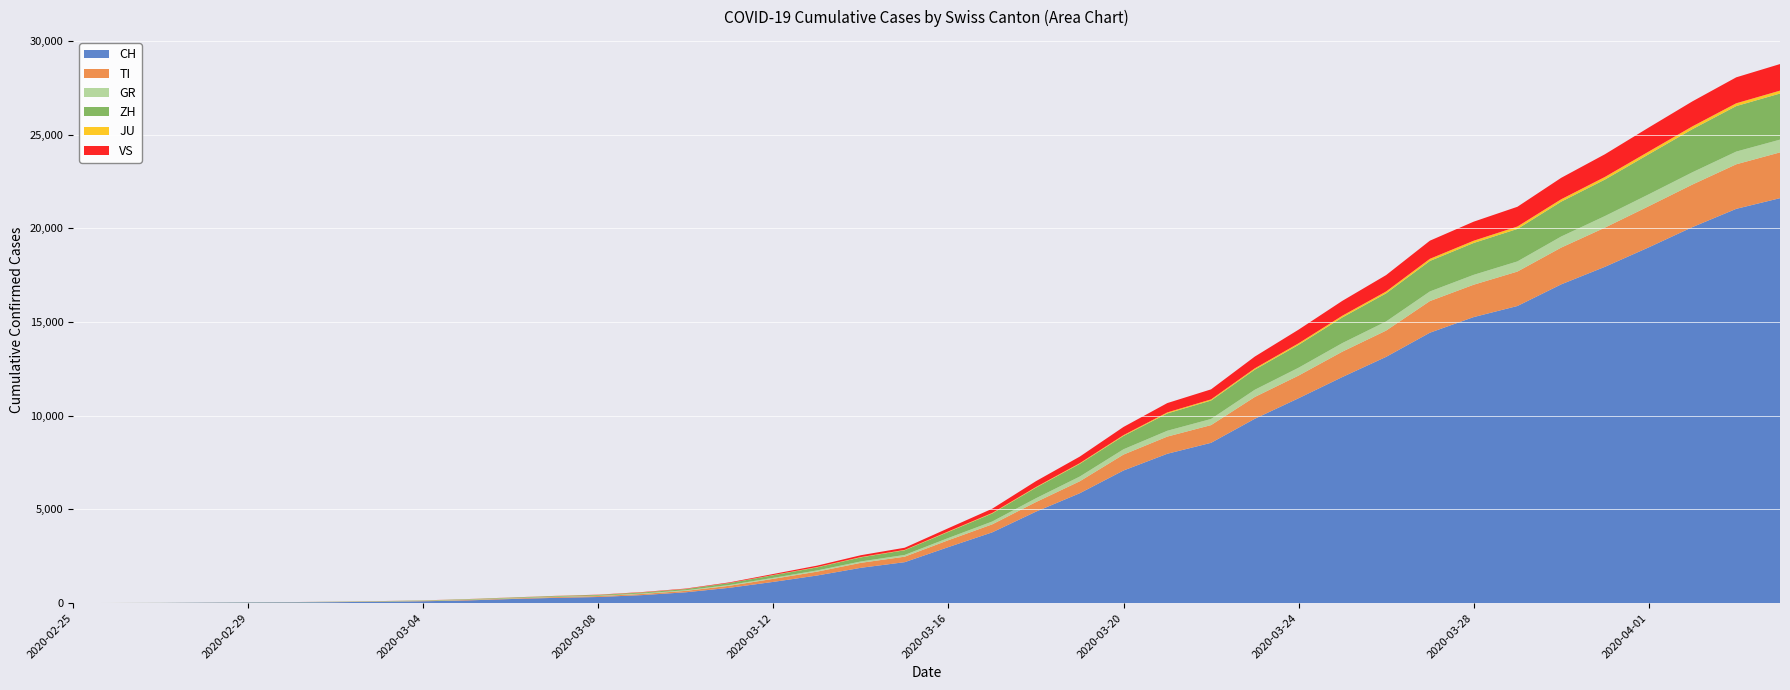

Reading left to right, what are all the values shown in this chart?

CH: 0	4	8	20	30	36	50	70	97	141	216	278	325	426	577	817	1132	1472	1883	2183	2989	3774	4879	5861	7075	7967	8551	9835	10930	12061	13138	14426	15259	15851	17005	17942	18979	20062	21035	21605
TI: 0	1	1	1	2	2	4	8	13	25	28	41	49	61	75	108	163	206	265	293	368	426	511	638	849	916	945	1162	1209	1354	1401	1688	1727	1837	1962	2091	2195	2271	2377	2442
GR: 0	2	2	6	6	6	9	10	13	15	16	18	19	28	32	44	53	65	73	93	118	152	204	252	283	311	327	386	419	458	487	513	527	542	591	617	635	655	678	680
ZH: 0	0	2	2	6	7	10	13	15	23	29	34	40	49	62	101	140	163	218	250	326	429	568	679	711	925	984	1073	1221	1368	1500	1627	1701	1733	1859	1947	2136	2300	2428	2461
JU: 0	0	1	1	1	1	1	2	2	4	4	5	5	7	7	7	12	17	18	19	25	29	32	36	44	54	61	69	82	92	100	114	119	127	128	140	145	149	149	154
VS: 0	0	0	1	1	2	3	3	4	5	6	7	12	17	22	30	53	76	98	115	172	225	312	349	436	498	535	628	728	793	874	968	1017	1055	1144	1211	1282	1334	1385	1418